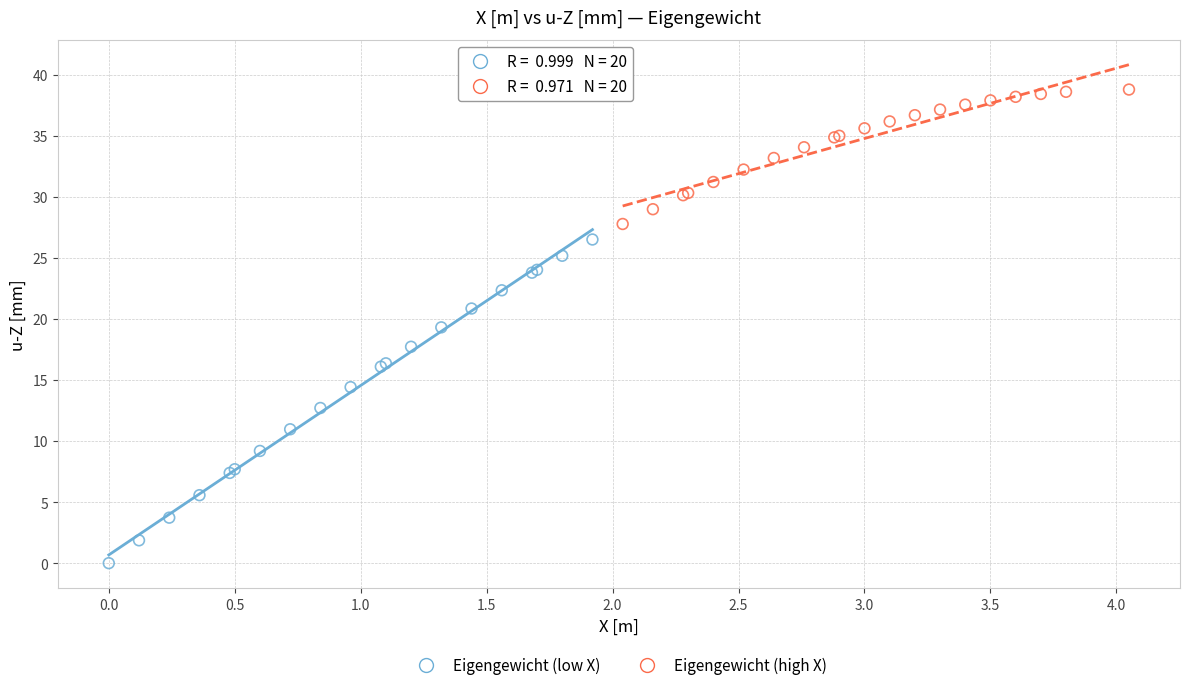

Which series reaches the minimum Y coordinate?

Eigengewicht (low X)